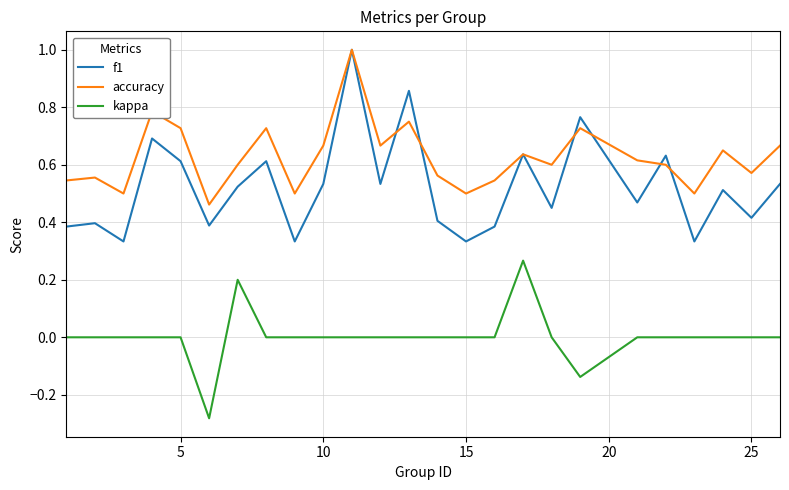

Which series has the widest spread of values?

f1